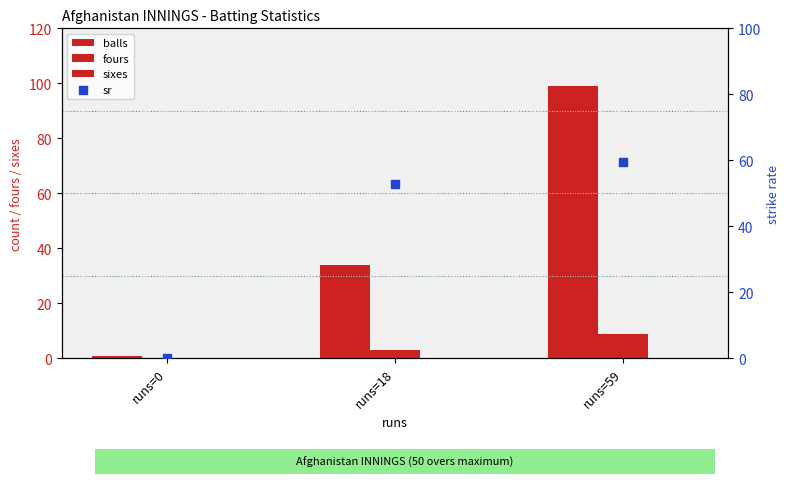

What are all the series names shown in the legend?

balls, fours, sixes, sr